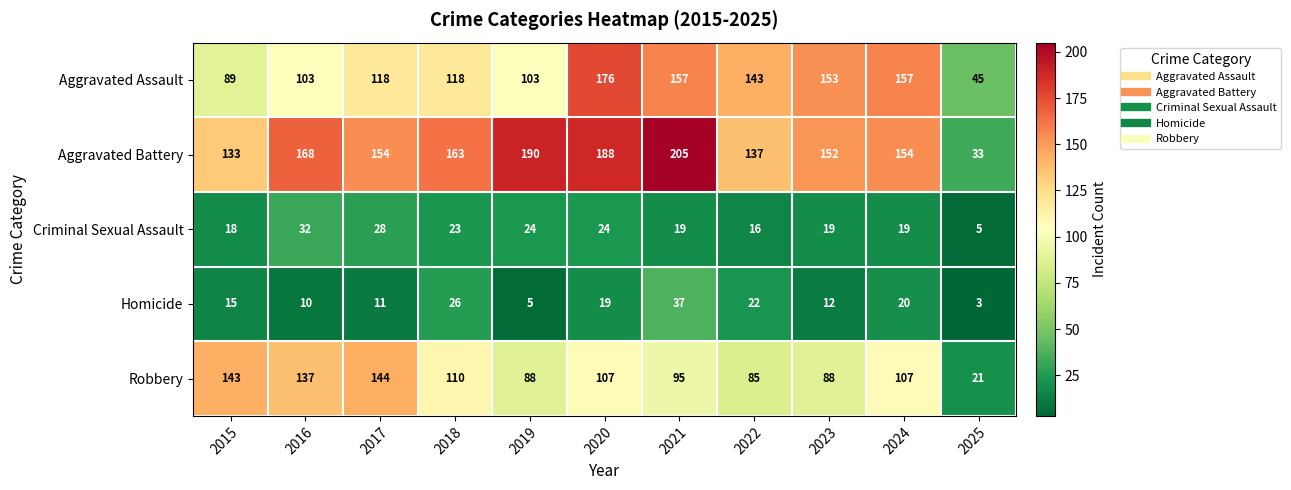

At which category is the sum across all series the highest?

2020